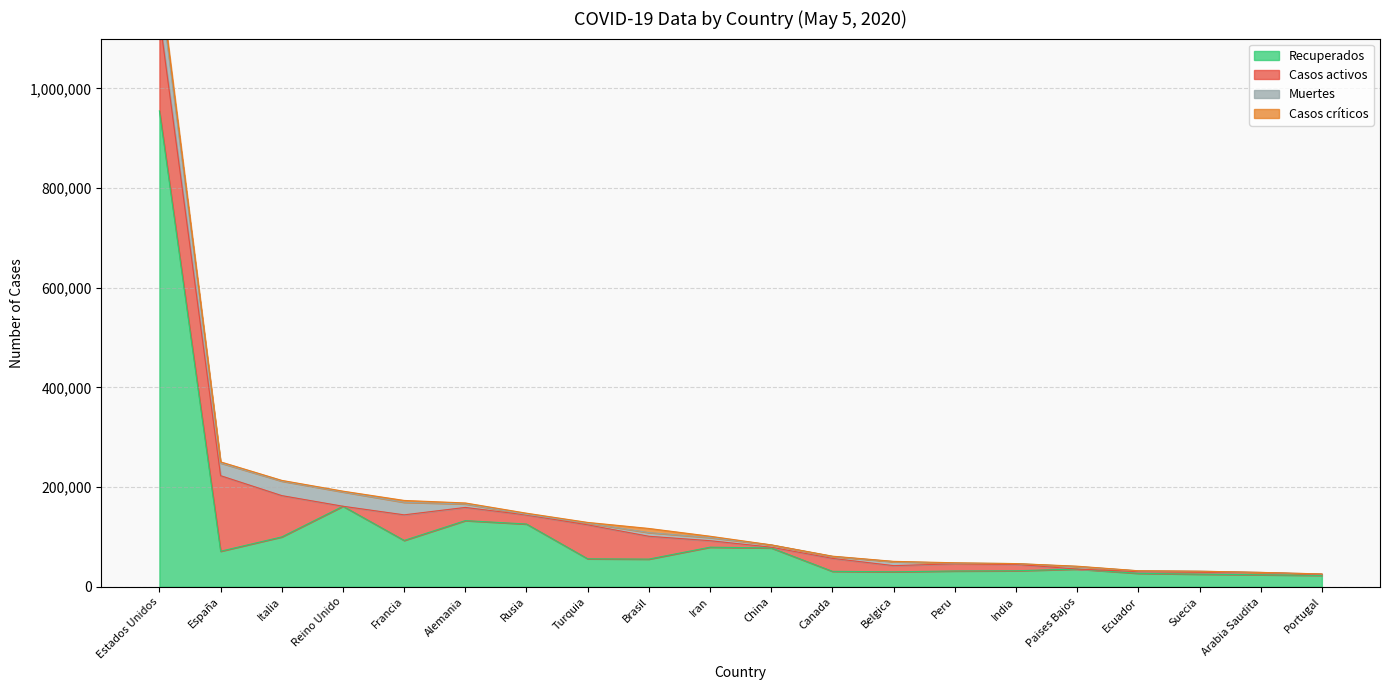

In Muertes, how many points are lower than both neighbors (excluding endpoints)?

6